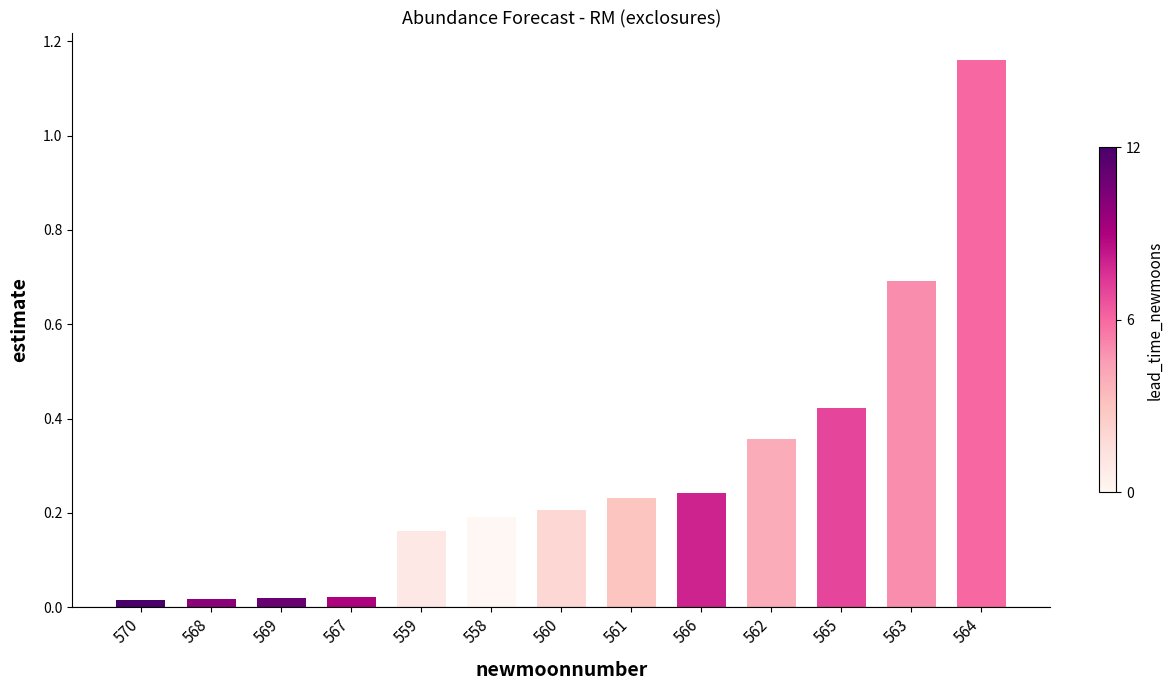

What is the average value?

0.3